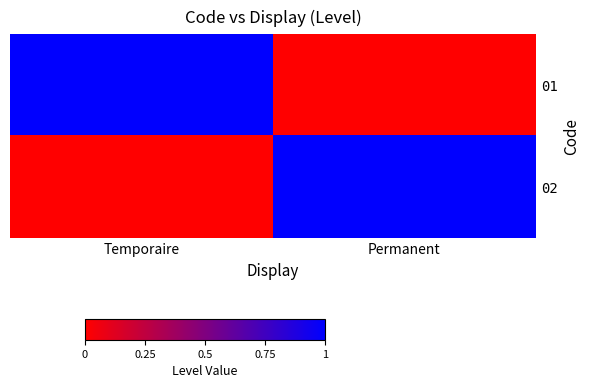

Reading left to right, what are all the values shown in this chart?

01: Temporaire=1	Permanent=0
02: Temporaire=0	Permanent=1